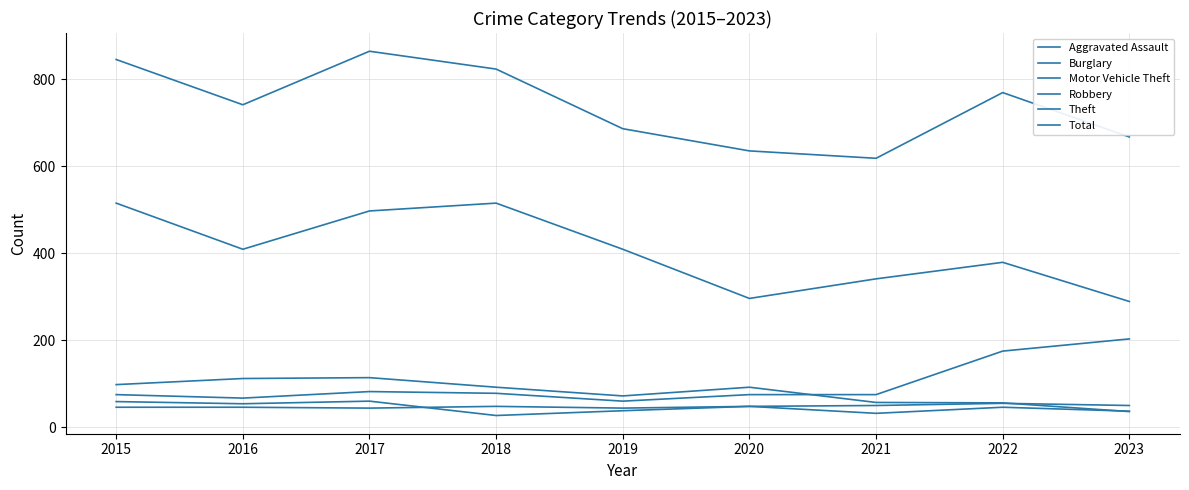

Does the chart have visible grid lines?

Yes